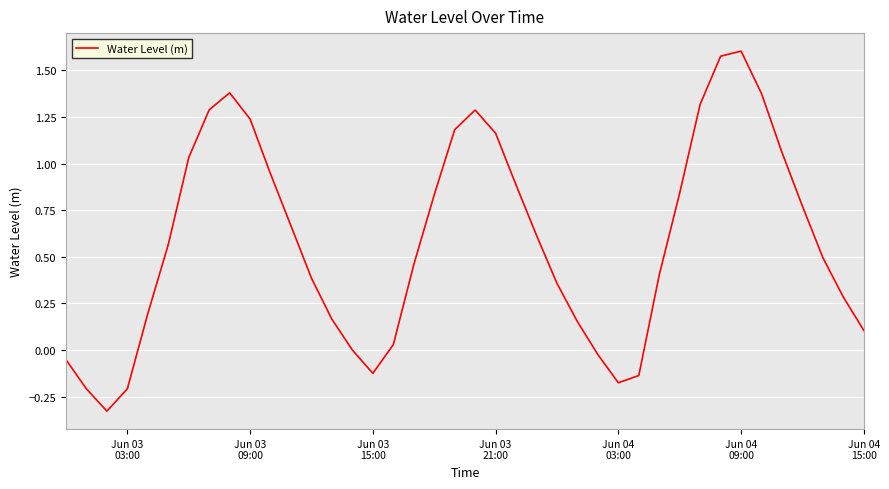

Count the number of categories in the chart.

40